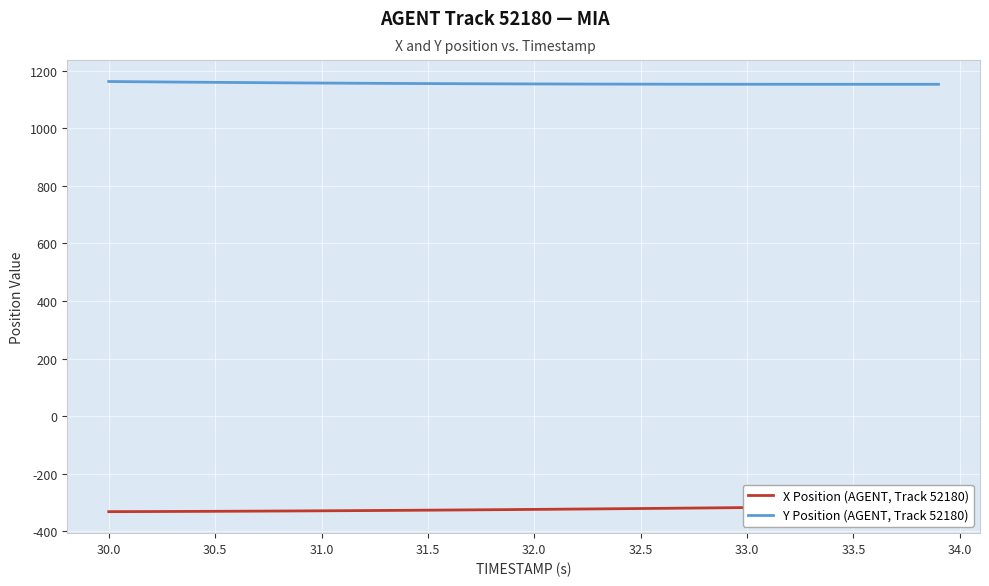

What is the highest value of the Y Position (AGENT, Track 52180) series?

1161.8